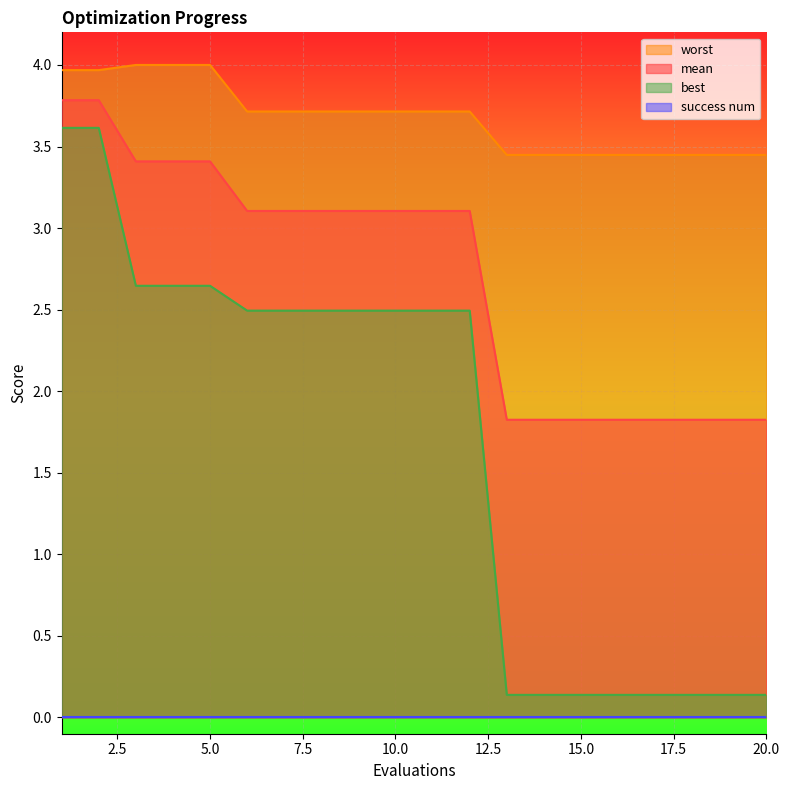

Is the value of worst at 20 greater than the value of mean at 18?

Yes